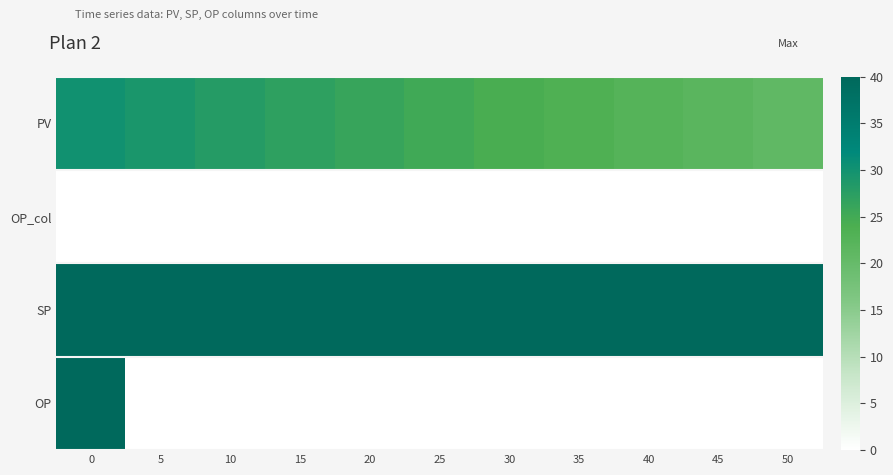

Which series has the largest total across all categories?

SP